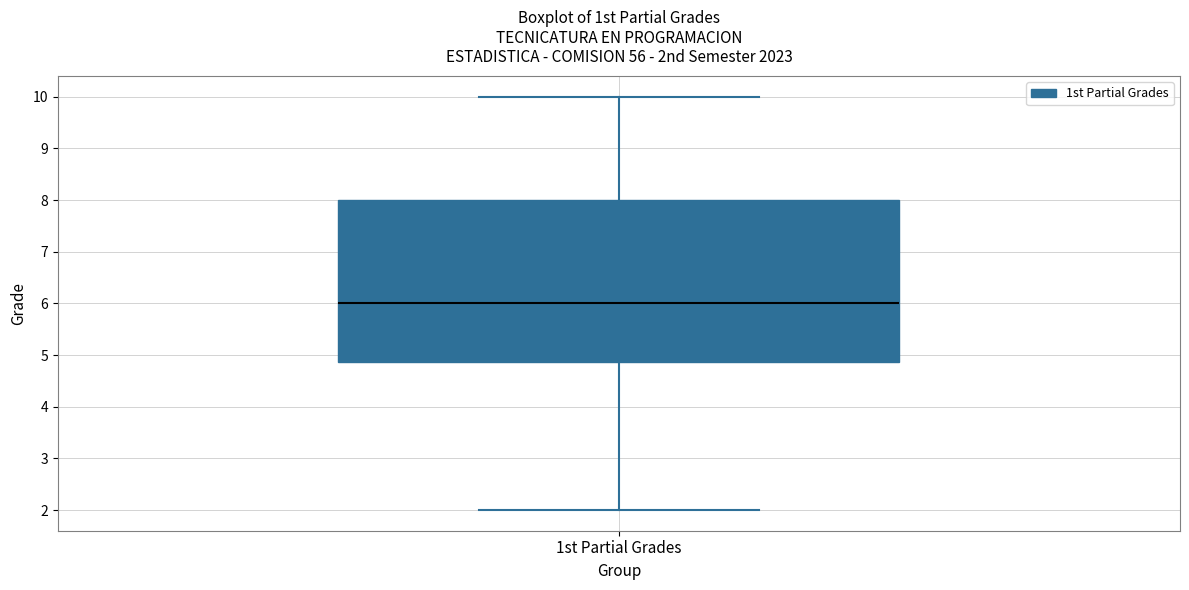

Where is the upper edge of the box for 1st Partial Grades on the y-axis? The values are not printed on the chart, so give them approximately, as read against the axis.

8.0